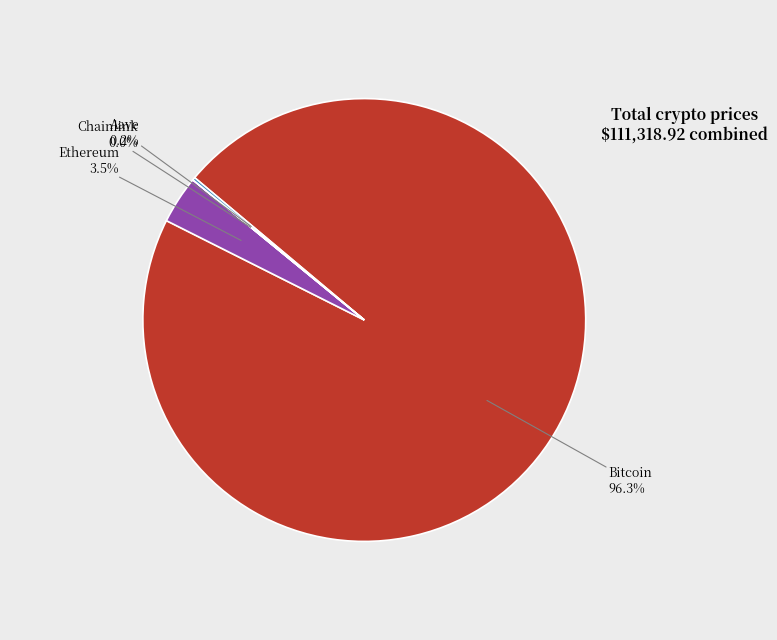

What is the largest slice in the pie chart?

Bitcoin